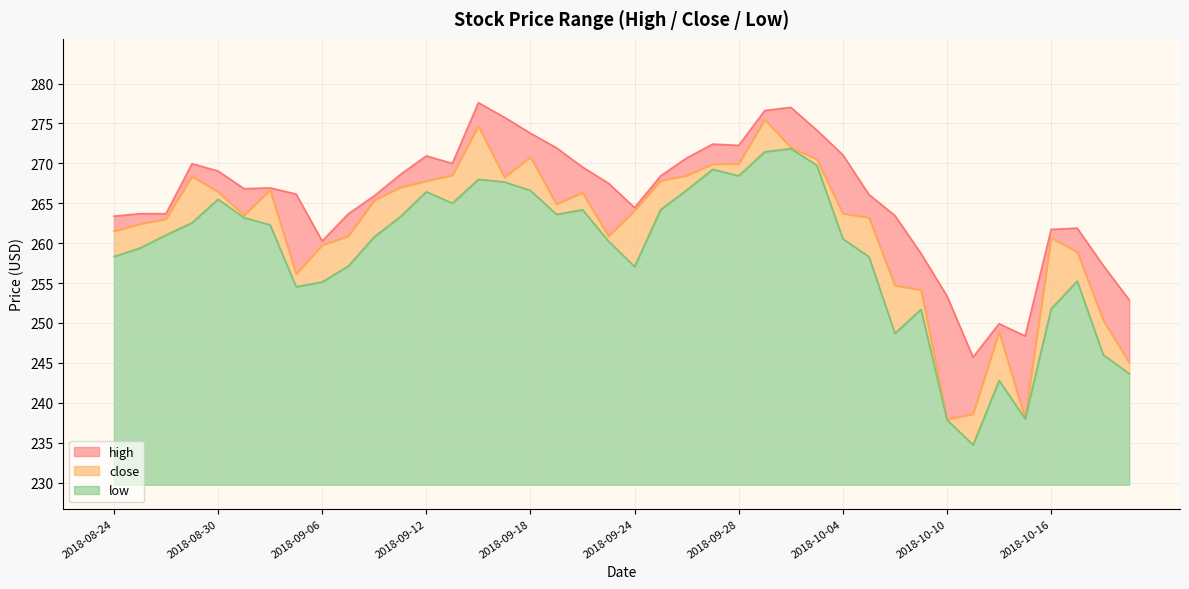

Count the number of data series in this chart.

3